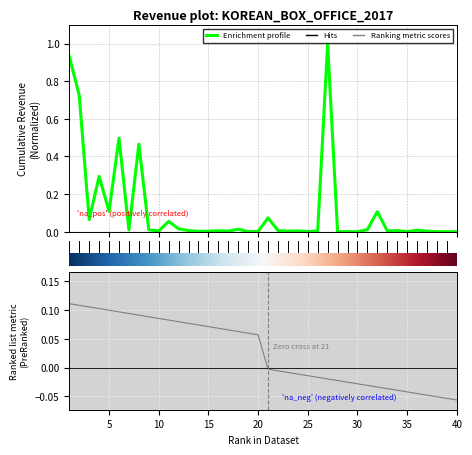

How many lines are shown in the chart?

1